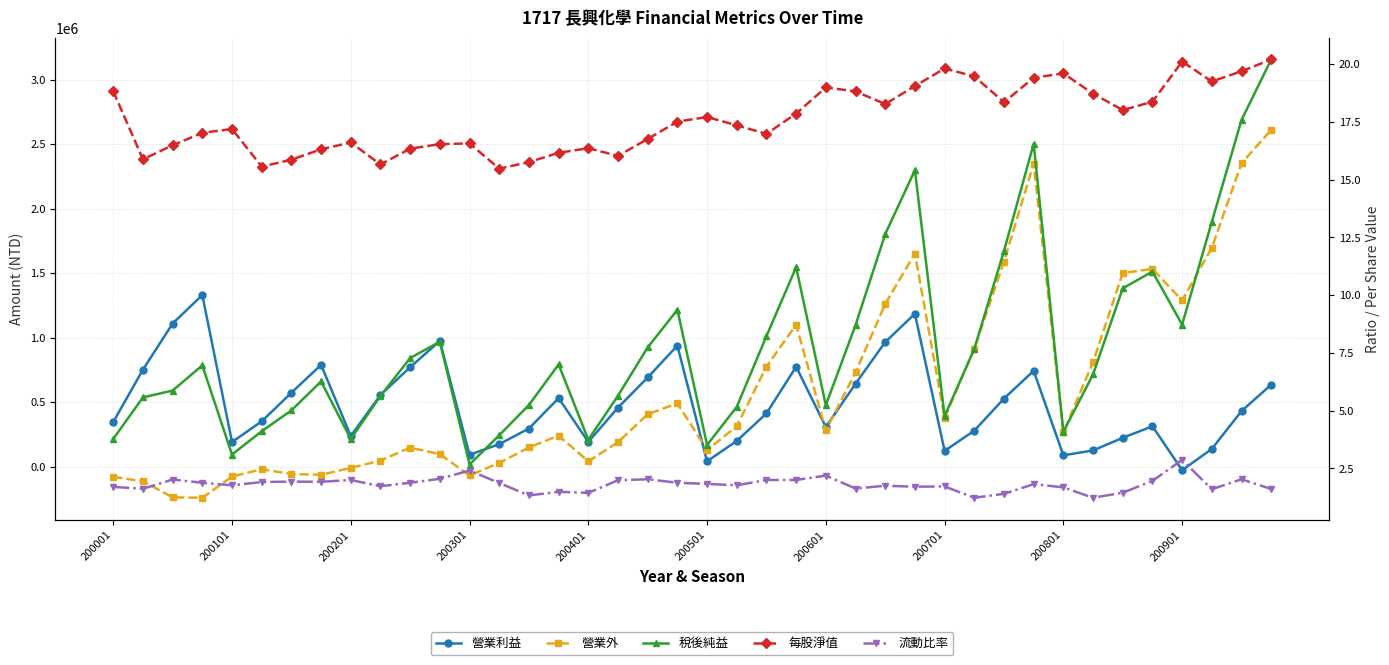

What is the maximum value shown in the chart?

3155968.0